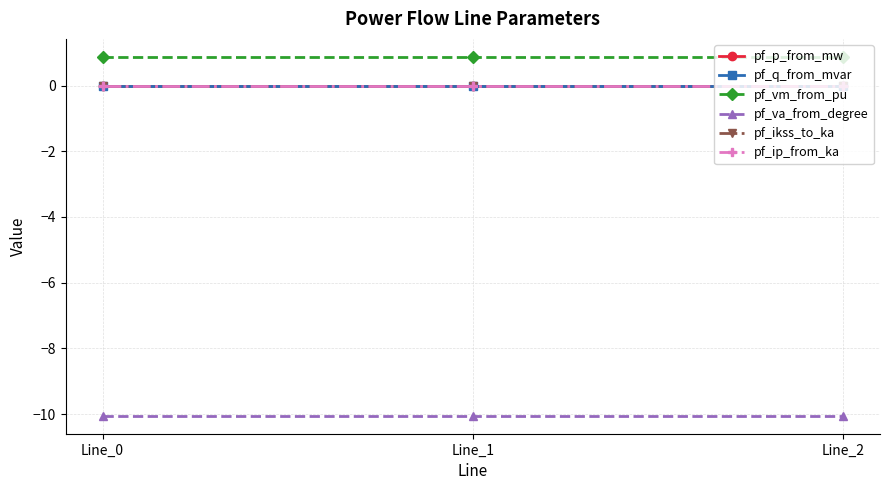

Reading left to right, what are all the values shown in this chart?

pf_p_from_mw: Line_0=-0.0	Line_1=0.0	Line_2=0.0
pf_q_from_mvar: Line_0=0.0	Line_1=0.0	Line_2=0.0
pf_vm_from_pu: Line_0=0.9	Line_1=0.9	Line_2=0.9
pf_va_from_degree: Line_0=-10.1	Line_1=-10.1	Line_2=-10.1
pf_ikss_to_ka: Line_0=0.0	Line_1=0.0	Line_2=0.0
pf_ip_from_ka: Line_0=0.0	Line_1=0.0	Line_2=0.0